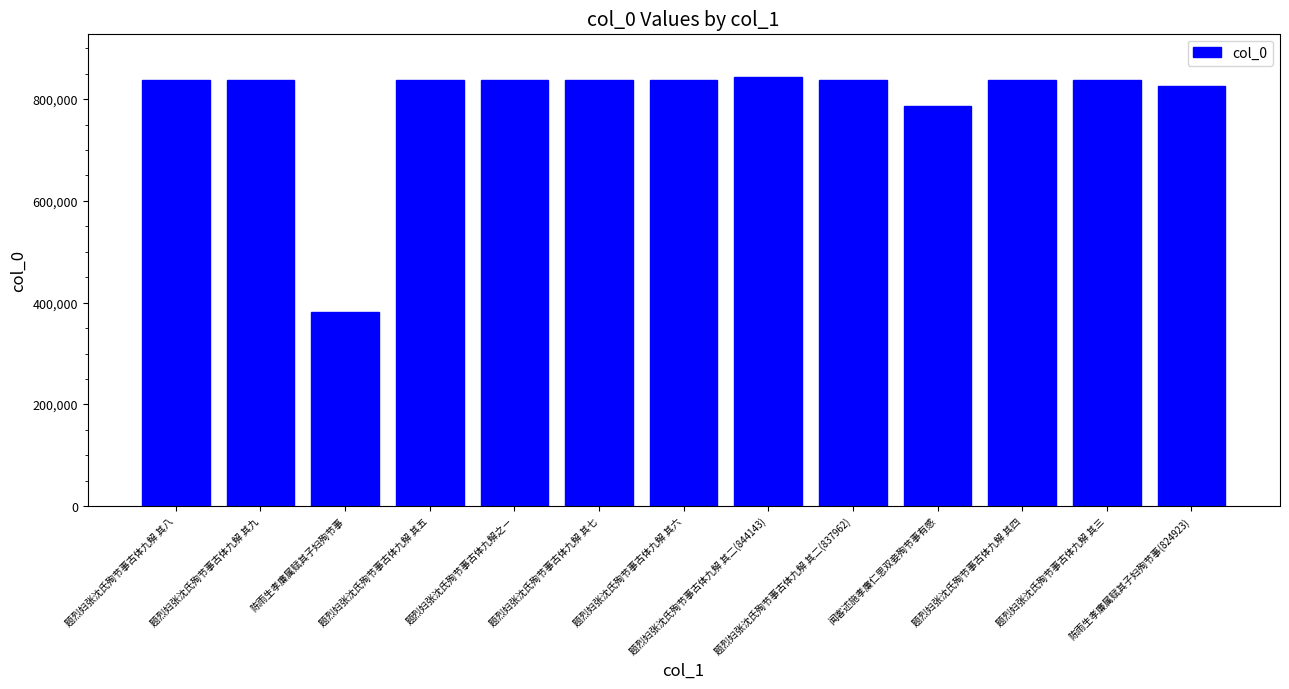

What is the greatest value displayed?

844143